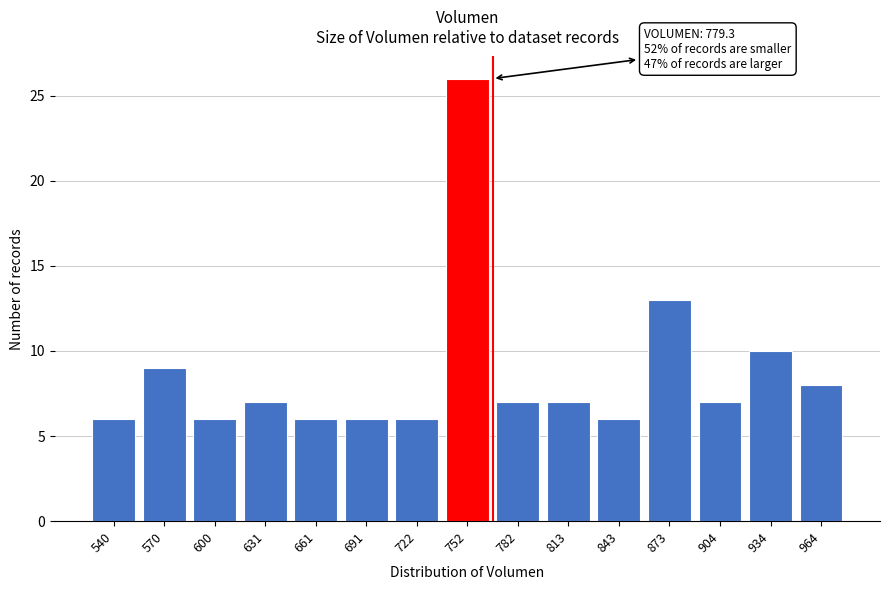

Reading left to right, list all the values displayed in this chart.

540=6	570=9	600=6	631=7	661=6	691=6	722=6	752=26	782=7	813=7	843=6	873=13	904=7	934=10	964=8